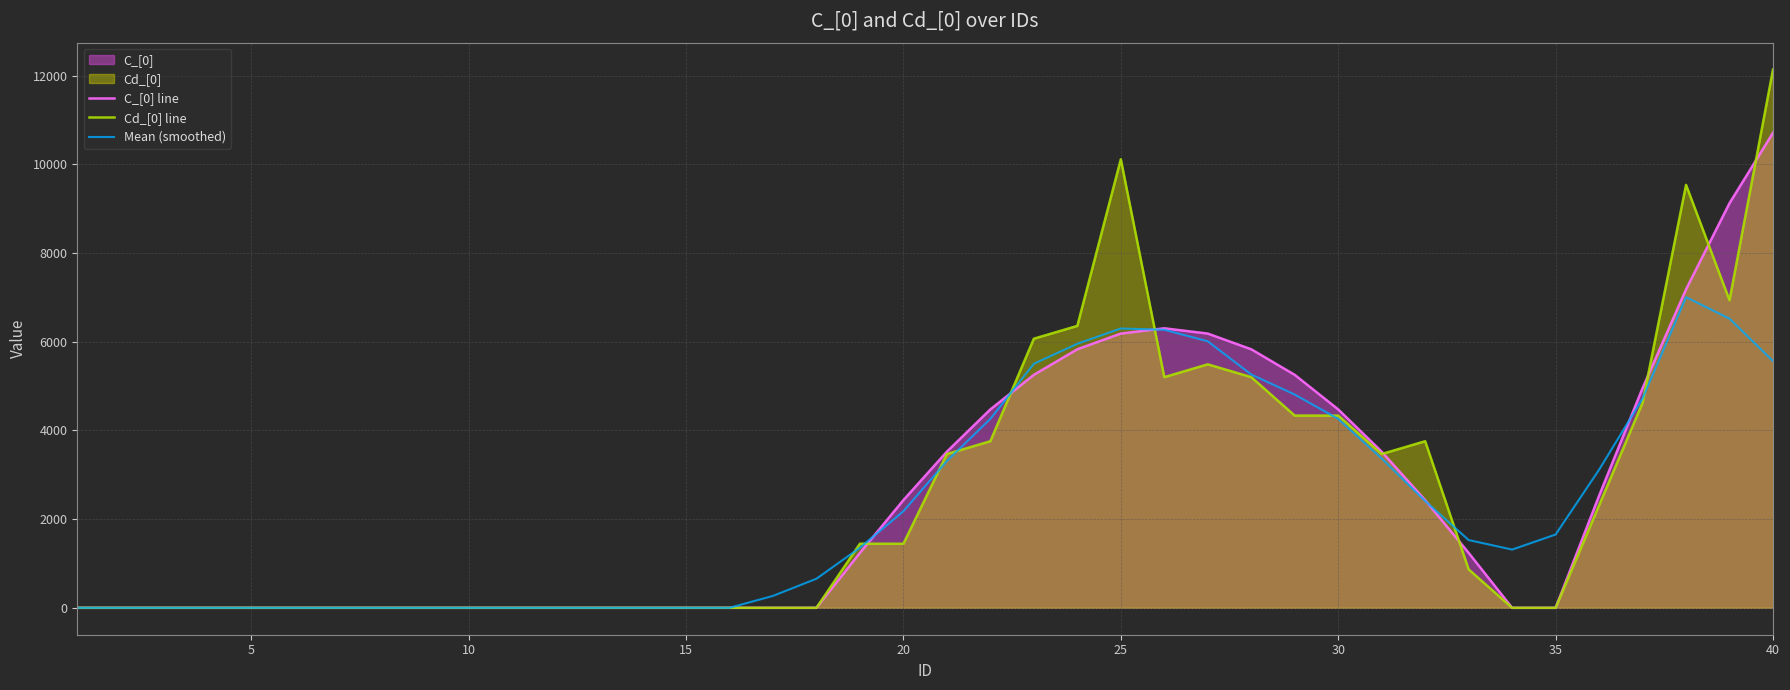

Which series changed the most between 15 and 26?

C_[0] line